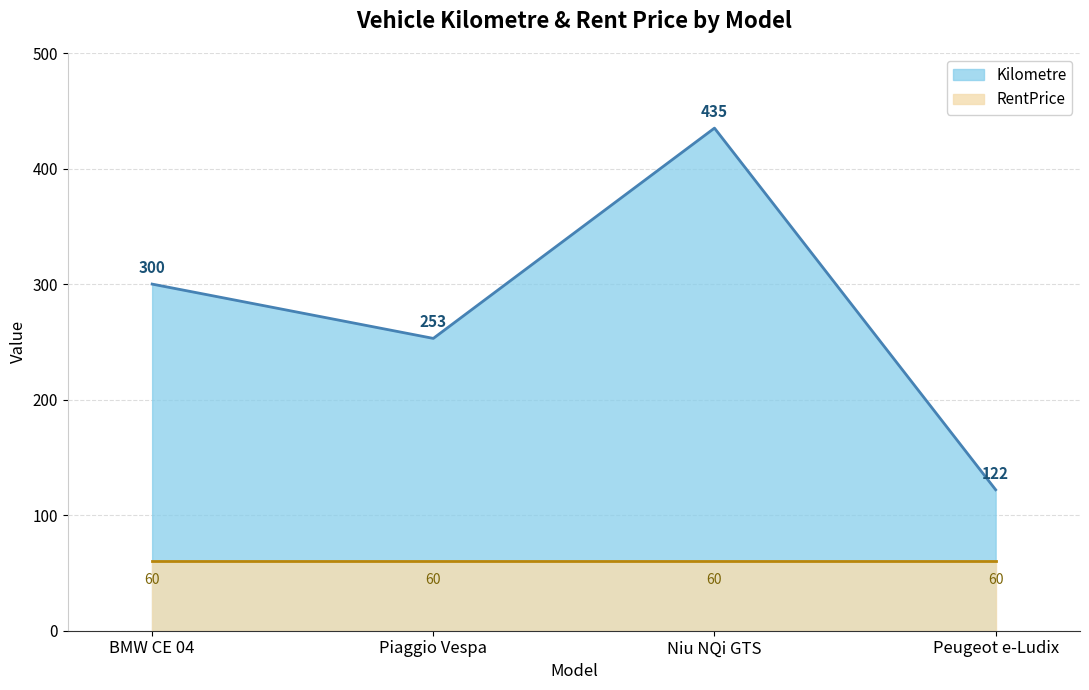

Where is the data nearest to the value 278?

BMW CE 04